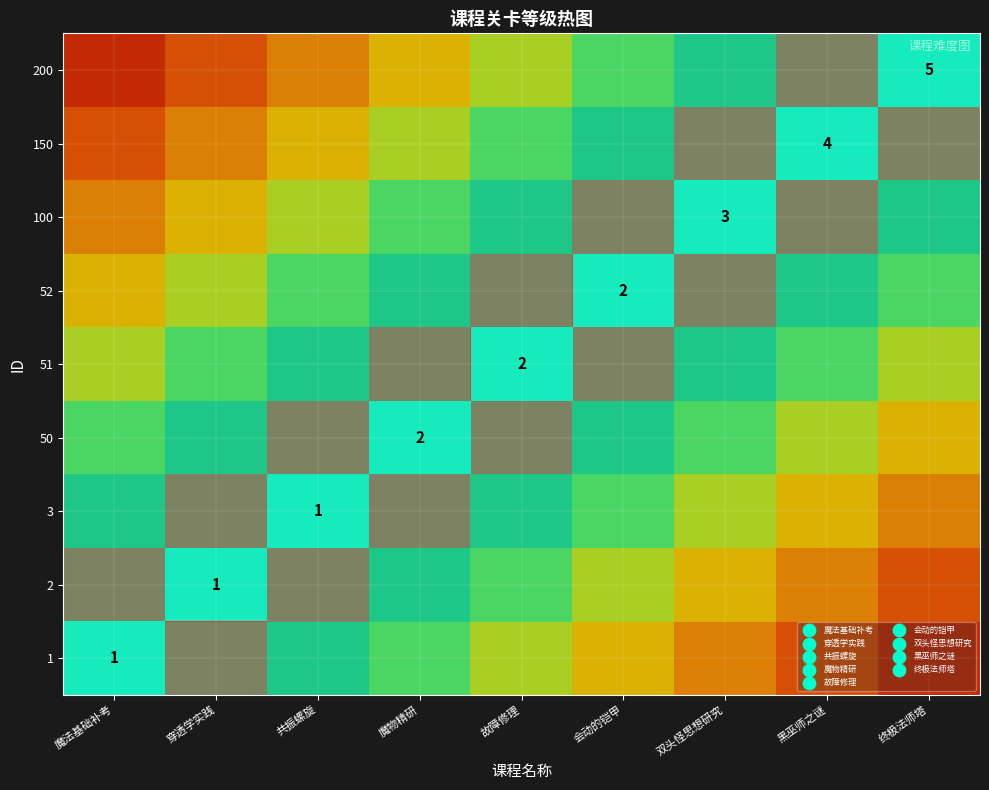

List the series in order of their peak value, highest first.

1, 2, 3, 50, 51, 52, 100, 150, 200